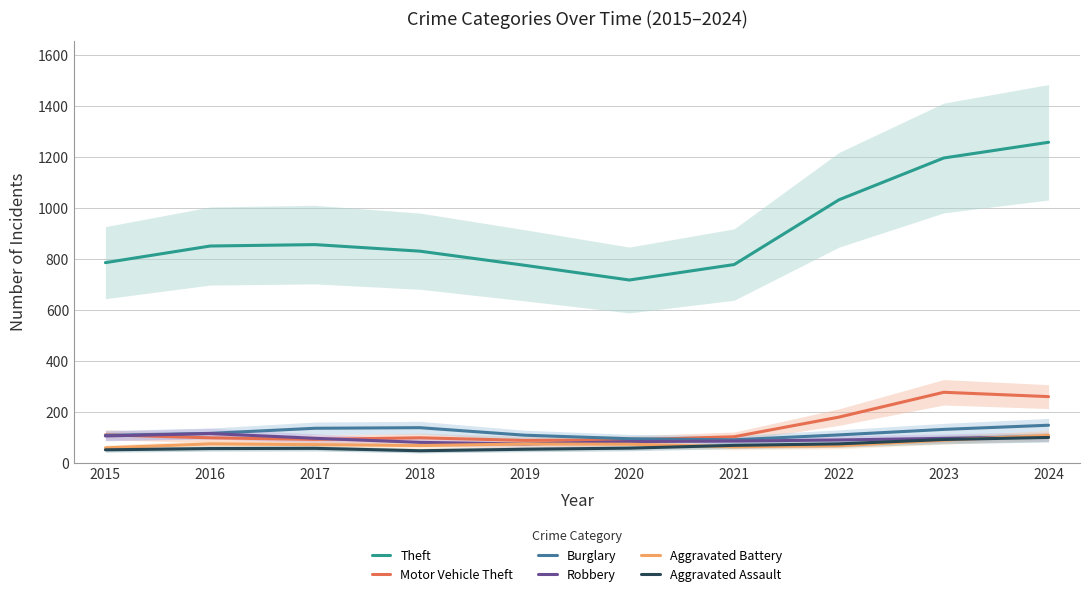

Which series has the largest total across all categories?

Theft